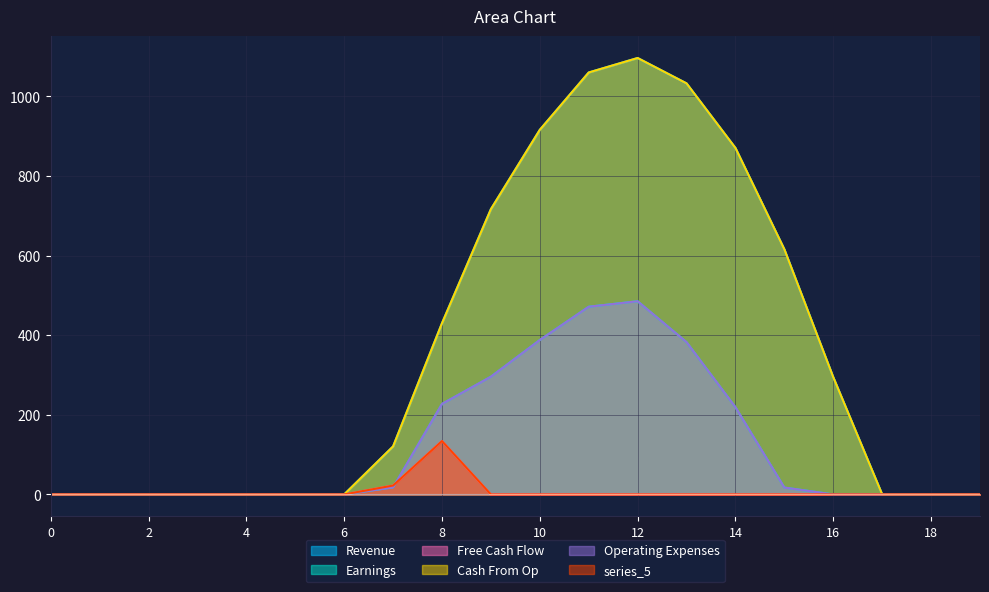

What is the difference between the maximum and second lowest values in the series_0 series?

1096.7